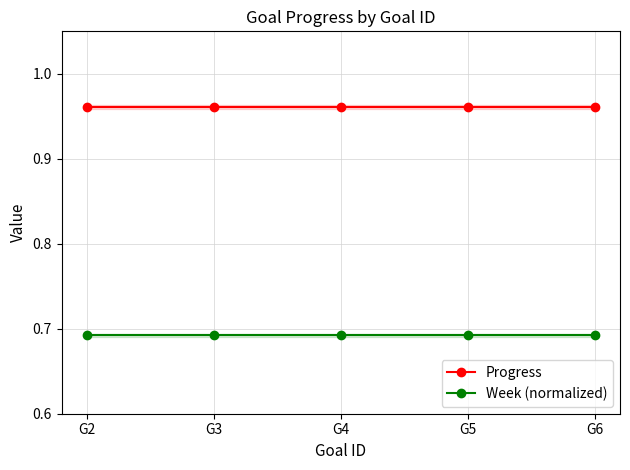

What is the difference between the highest and lowest values at G2?

0.3